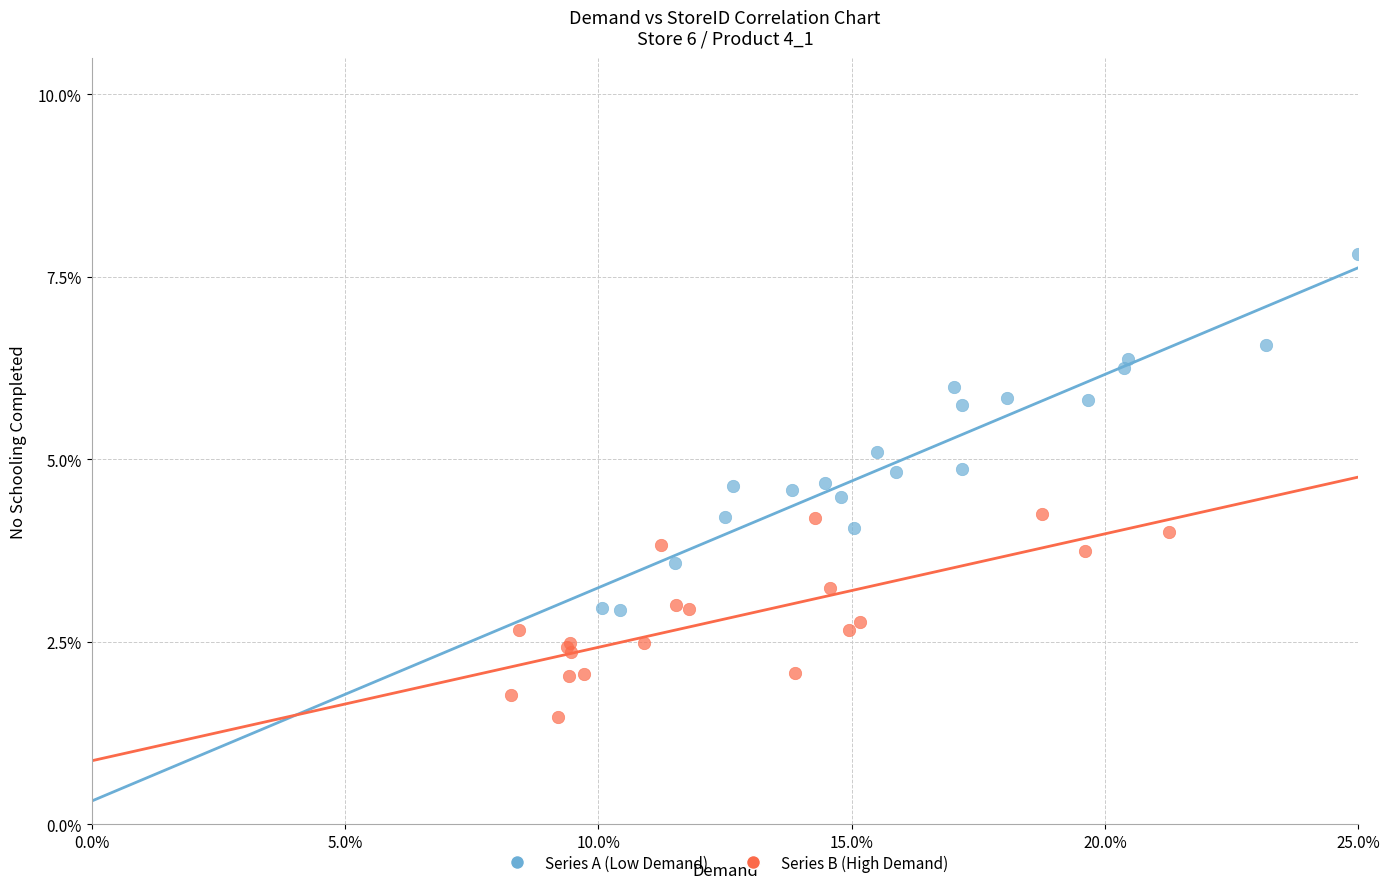

Which series contains the highest Y value?

Series A (Low Demand)